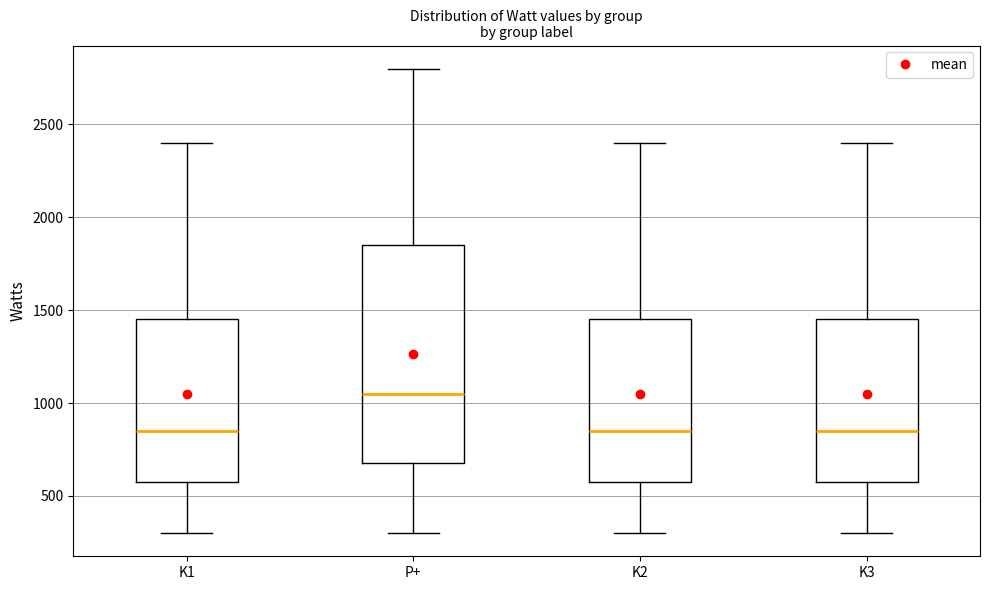

Which box has the highest median line?

P+